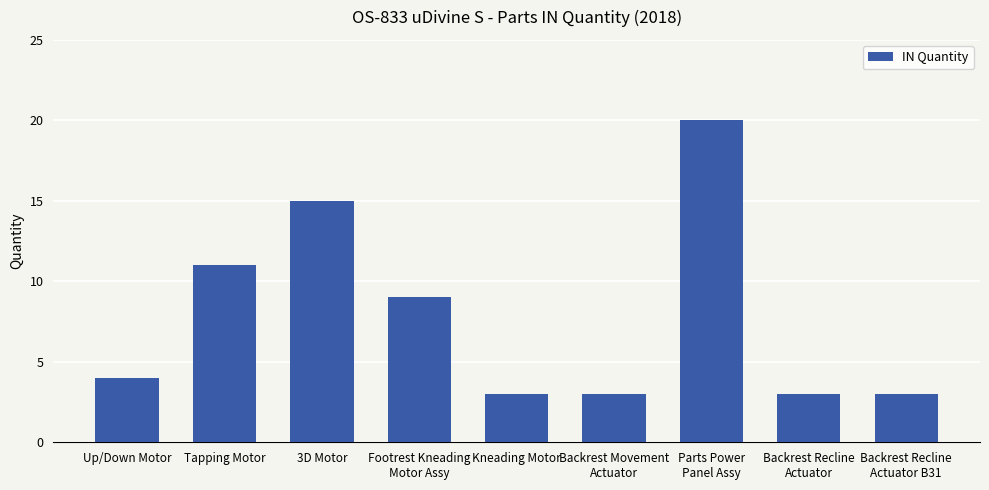

What is the ratio of the value at Kneading Motor to the value at Backrest Recline
Actuator?

1.0